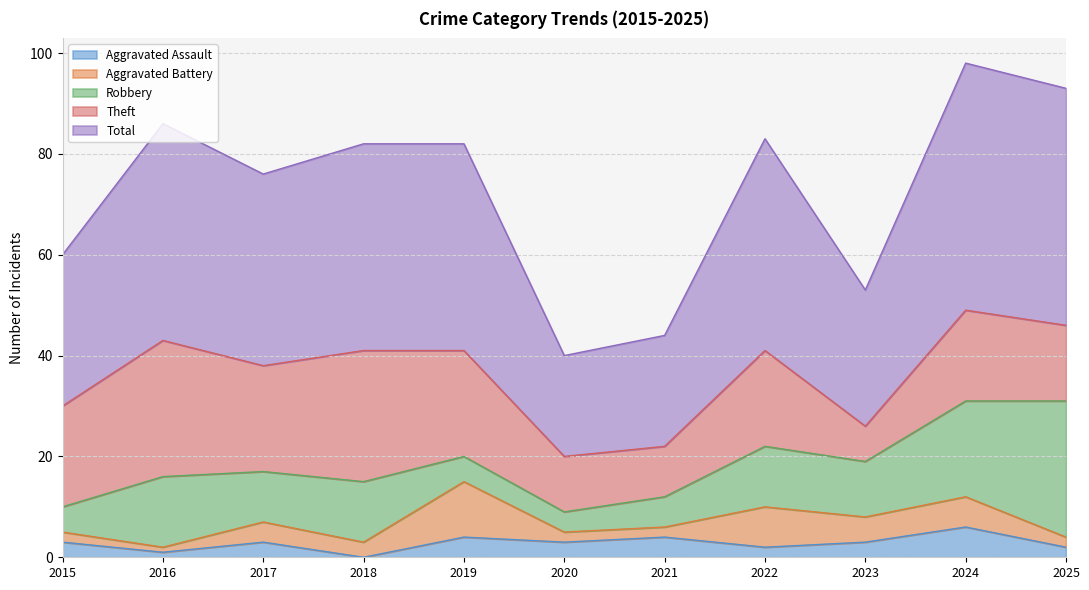

Does the chart display data point markers on the line(s)?

No